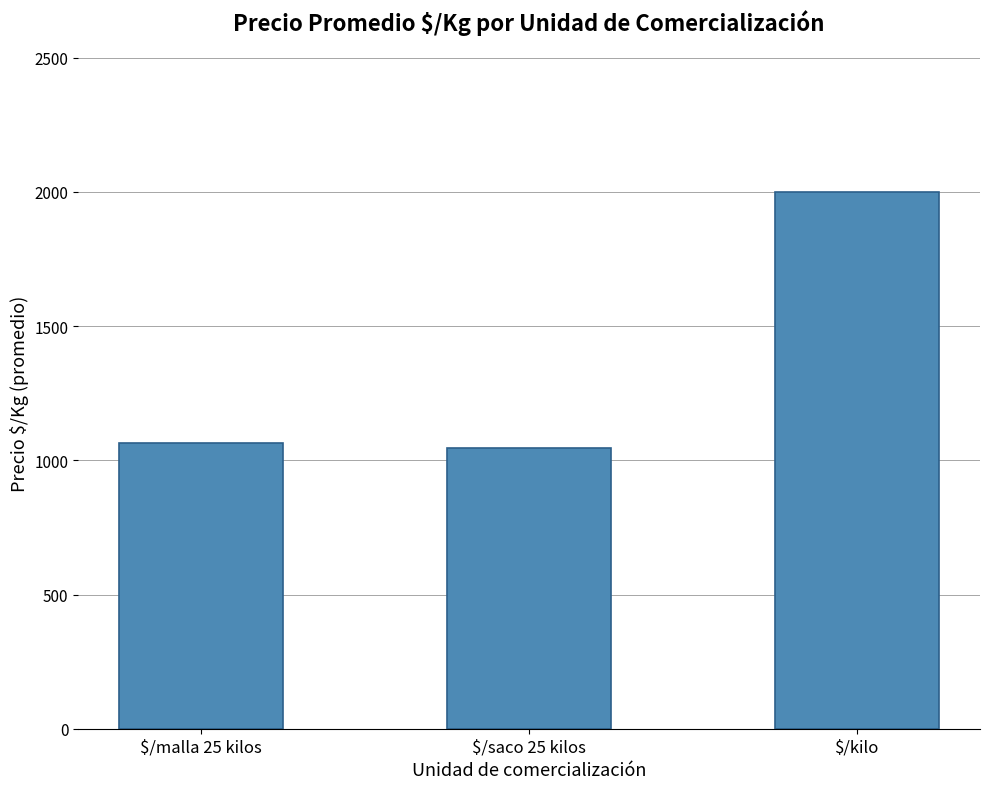

What is the label of the 3rd bar from the left?

$/kilo